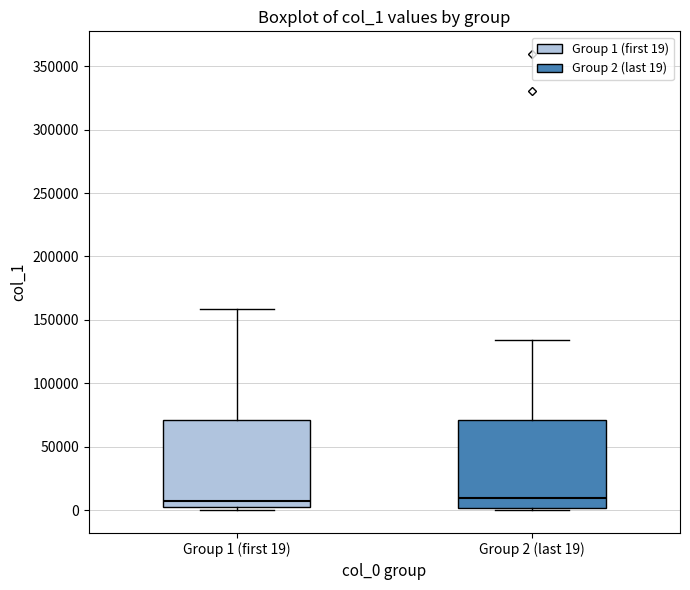

Reading left to right, transcribe this box plot: for each box, give where its median line is, the range the box spans, and where its two whiskers end, as read against the y-axis. The values are not printed on the chart, so give them approximately, as read against the axis.

Group 1 (first 19): median 5000, box 0 to 70000, whiskers 0 (just below the box's lower edge) to 160000
Group 2 (last 19): median 10000, box 0 to 70000, whiskers 0 (just below the box's lower edge) to 135000